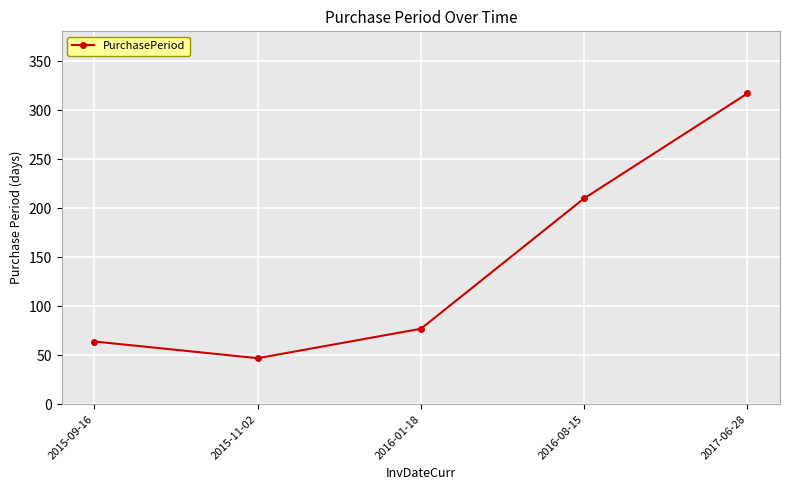

The value at 2017-06-28 is 317. True or false?

True